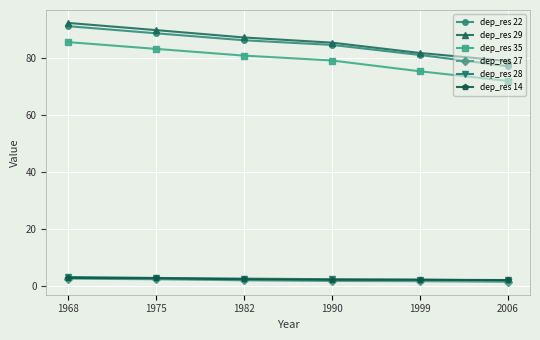

How many lines are shown in the chart?

6